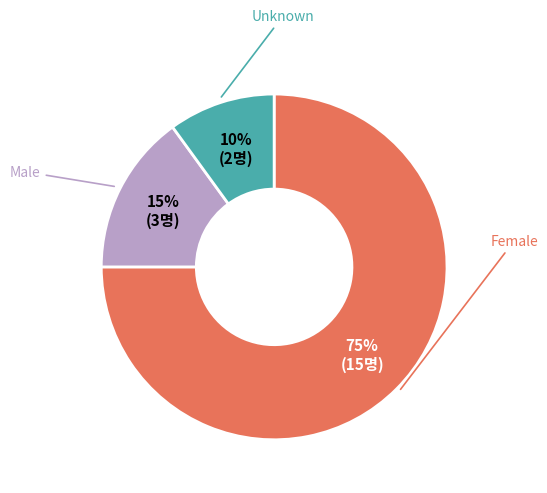

Is there a majority slice in this chart?

Yes